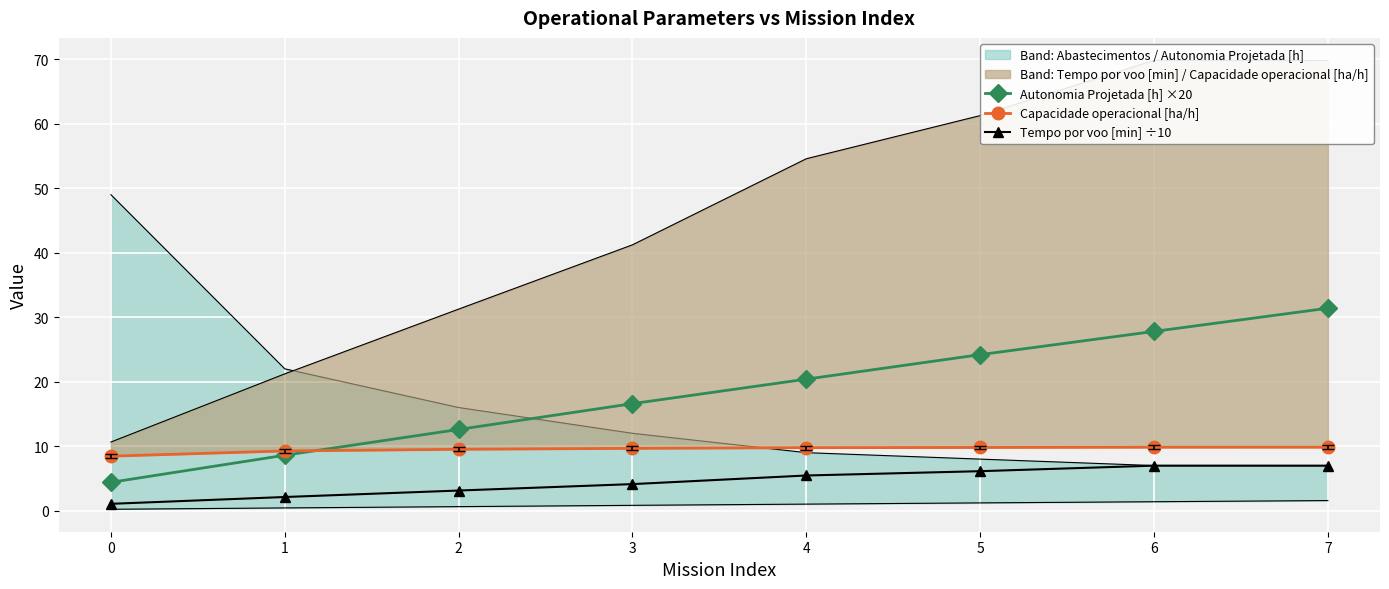

What are all the series names shown in the legend?

Autonomia Projetada [h] ×20, Capacidade operacional [ha/h], Tempo por voo [min] ÷10